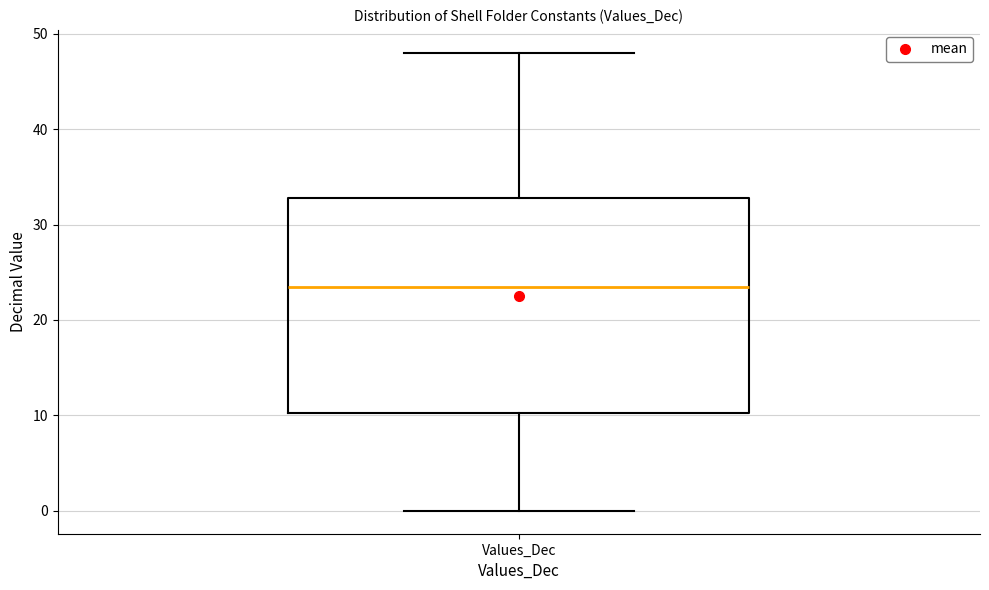

Transcribe this box plot: give where the median line is, the range the box spans, and where the two whiskers end, as read against the y-axis. The values are not printed on the chart, so give them approximately, as read against the axis.

median 24, box 10 to 33, whiskers 0 to 48